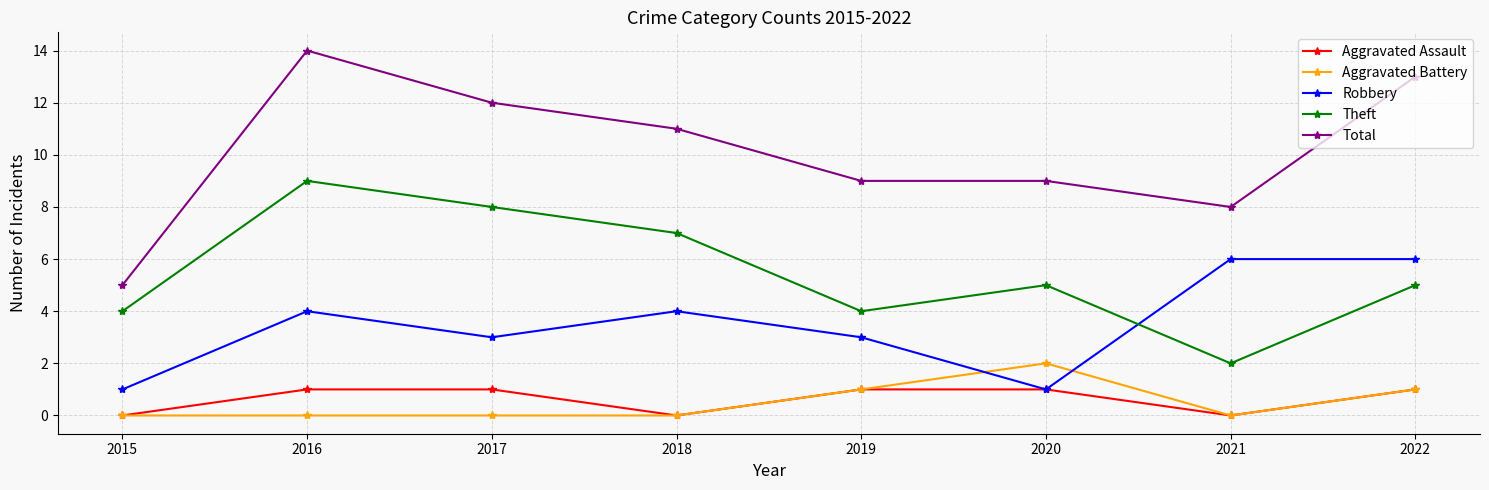

Rank the series by their maximum value, from highest to lowest.

Total, Theft, Robbery, Aggravated Battery, Aggravated Assault